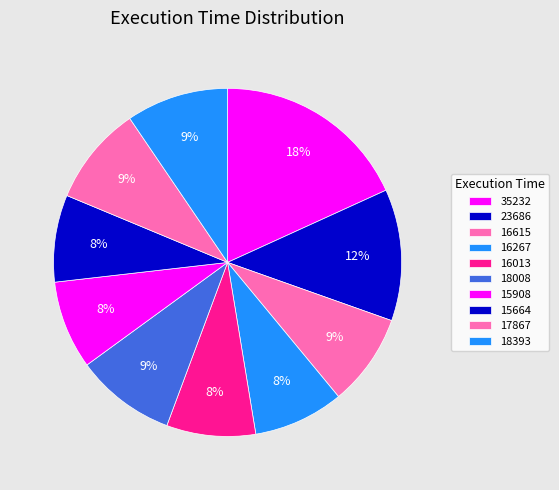

Which slice is the largest?

35232